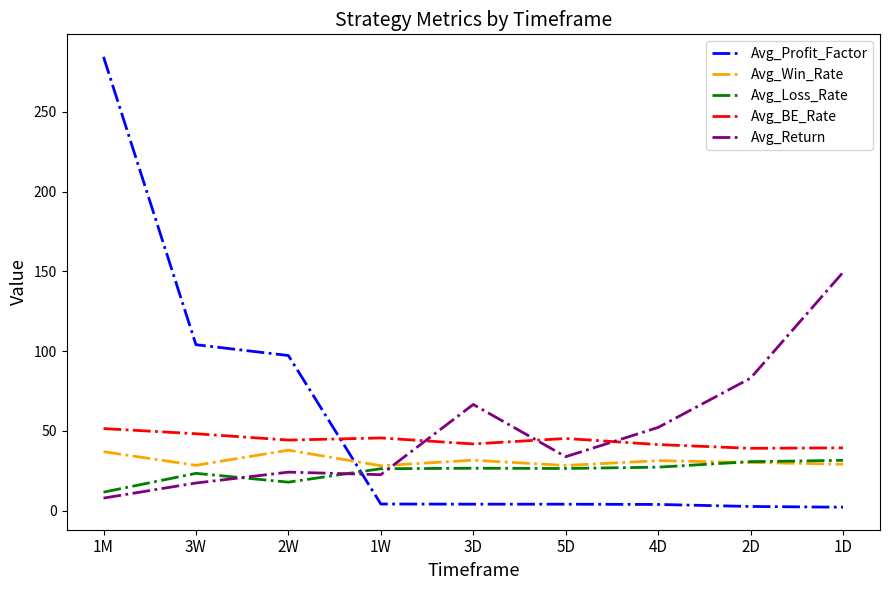

At which label does Avg_Win_Rate first exceed 30?

1M